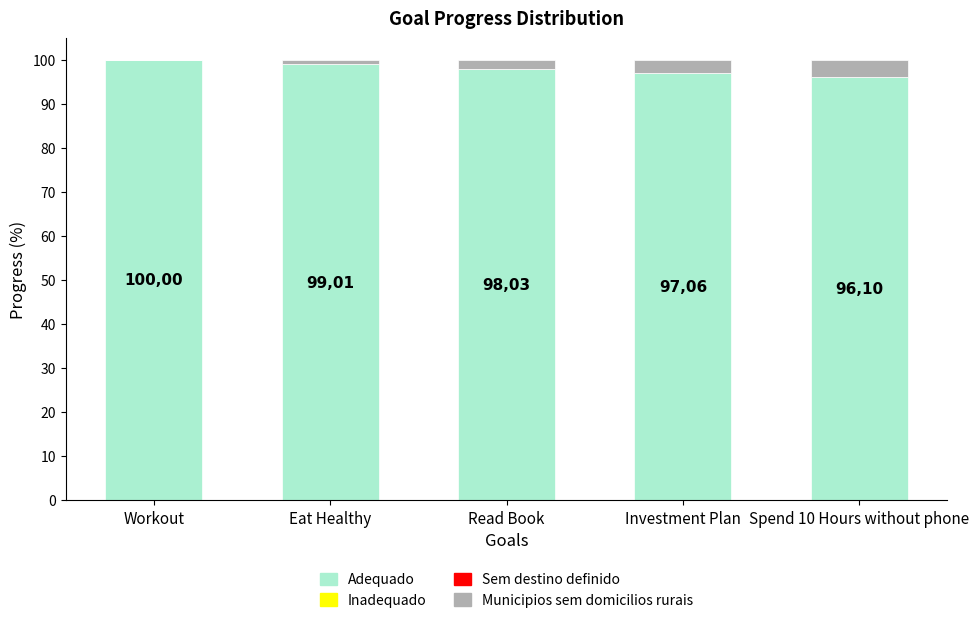

Are the bars grouped side by side (vs. stacked)?

No